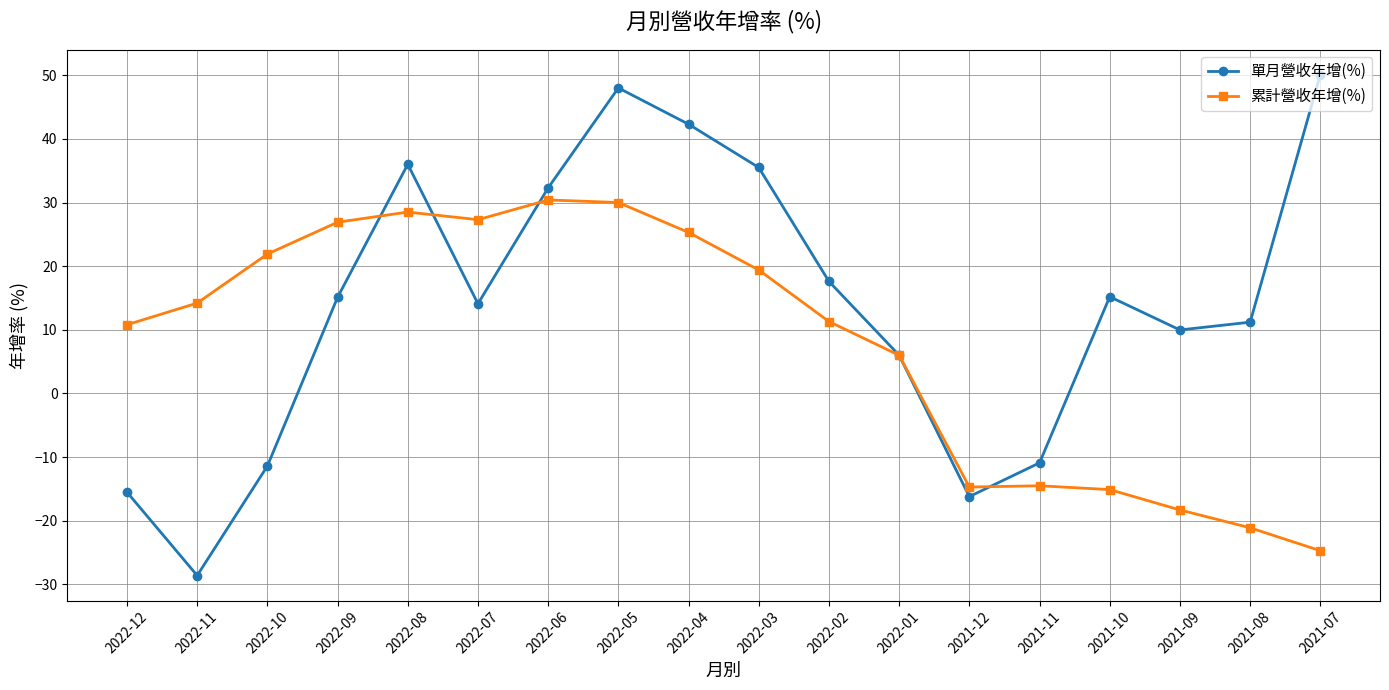

Does the chart have visible grid lines?

Yes